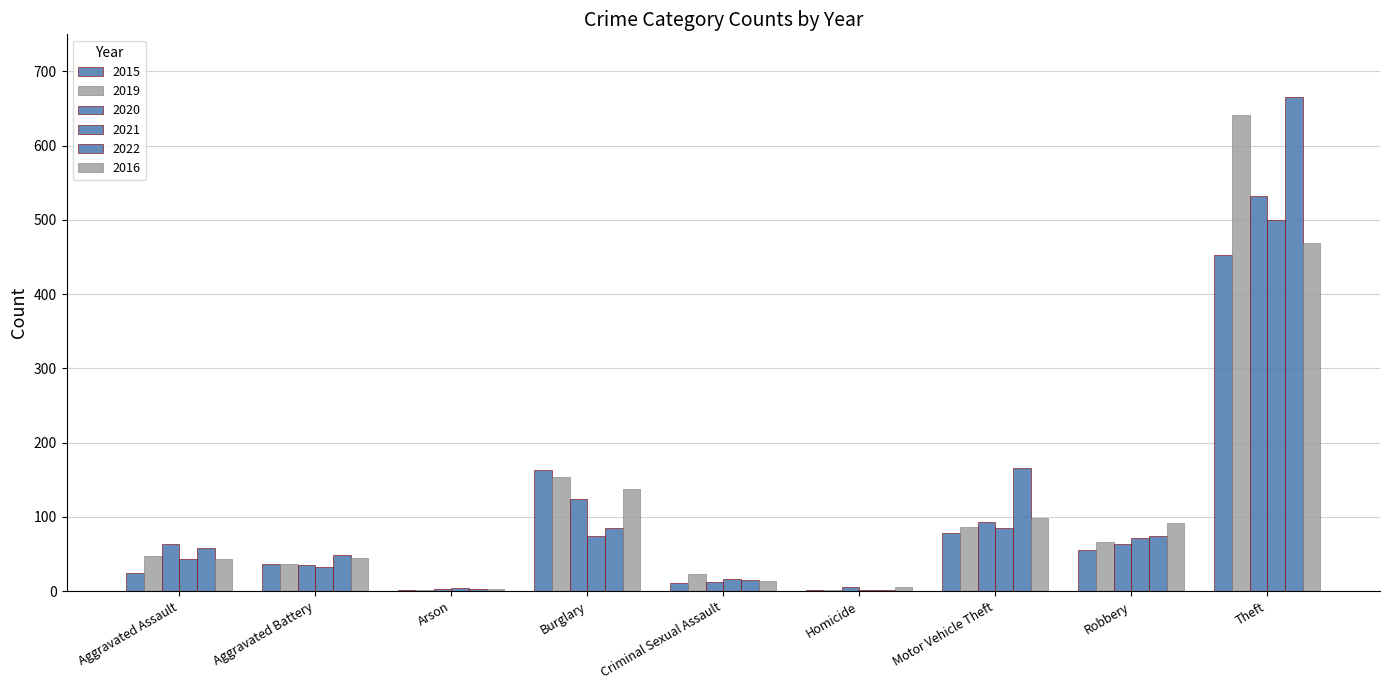

Does the chart contain stacked bars?

No